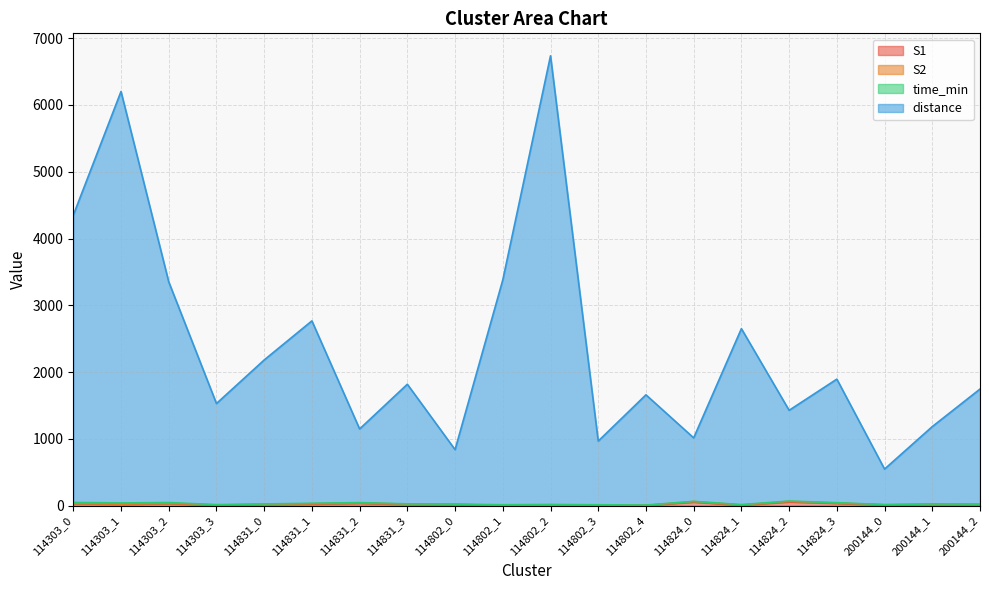

What position from the left is 114303_0?

1